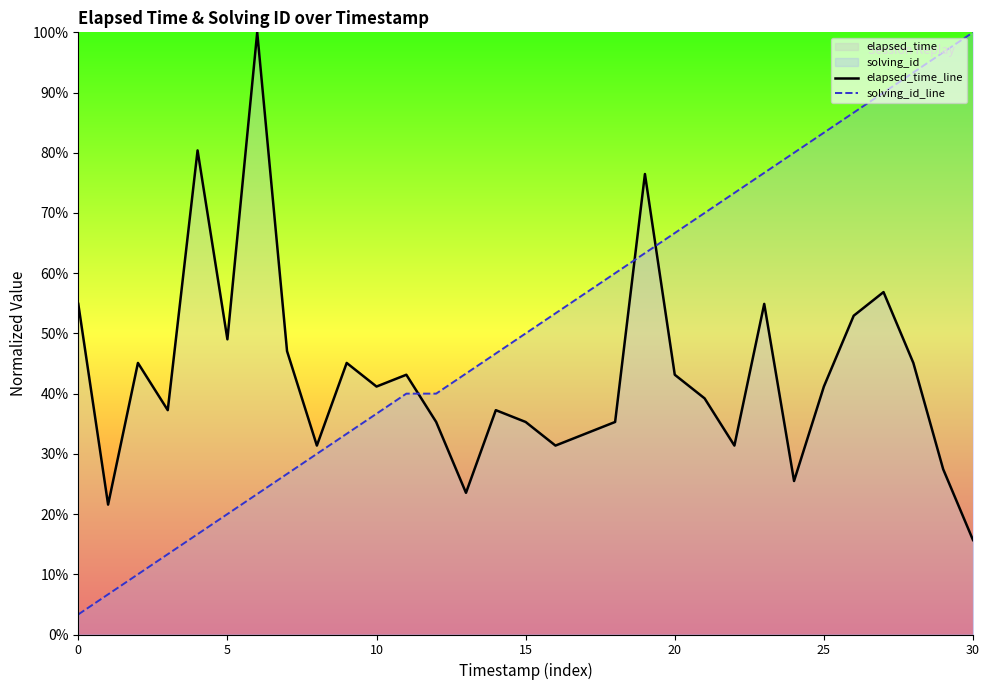

List the series in order of their peak value, highest first.

elapsed_time_line, solving_id_line